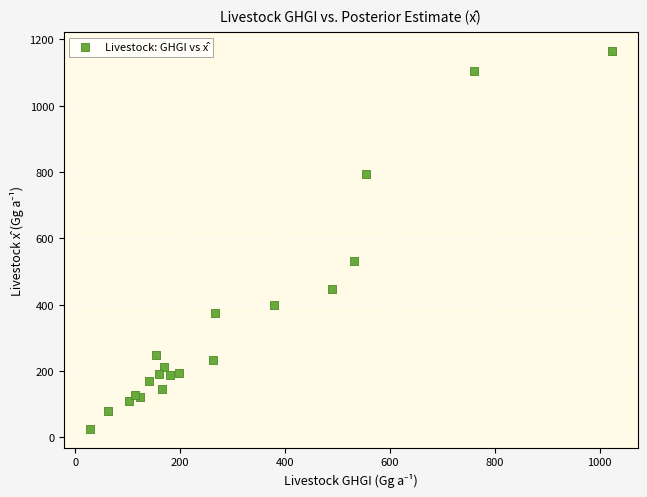

What Y value in the scatter plot is closest to 595?

532.8